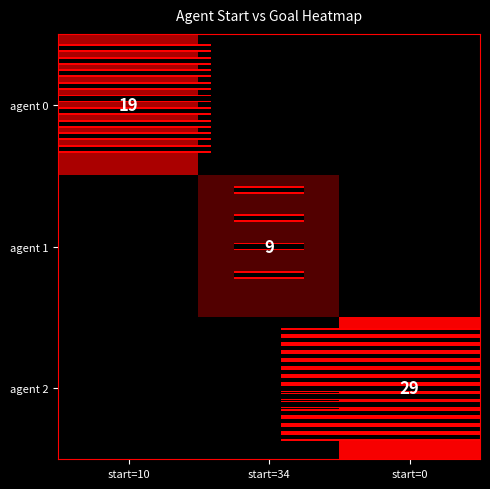

What is the minimum value shown in the chart?

9.0